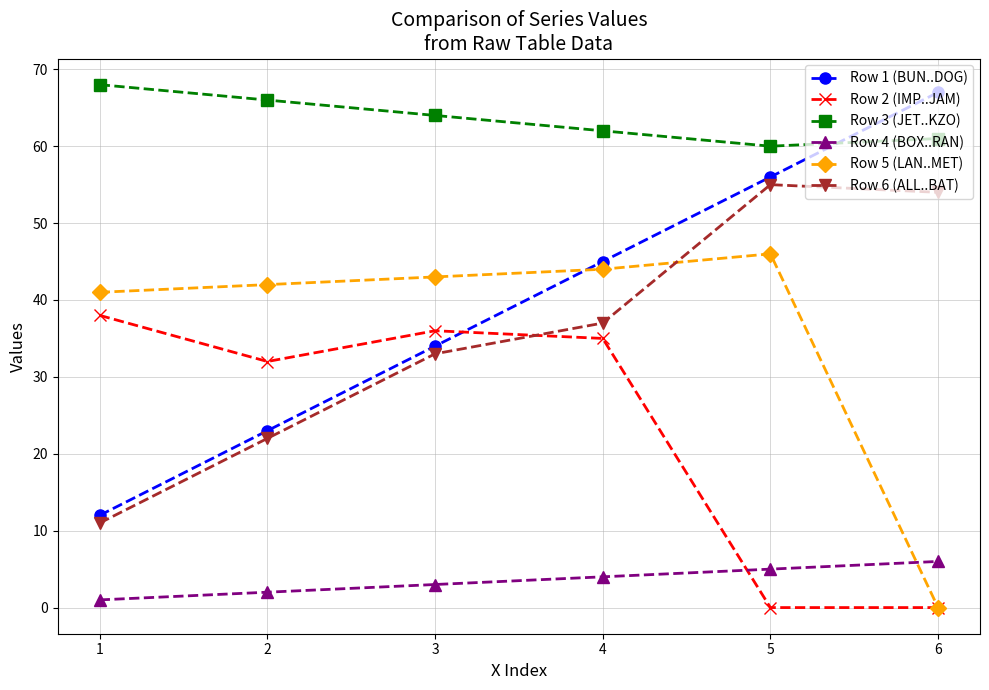

Is the value of Row 5 (LAN..MET) at 3 greater than the value of Row 6 (ALL..BAT) at 4?

Yes